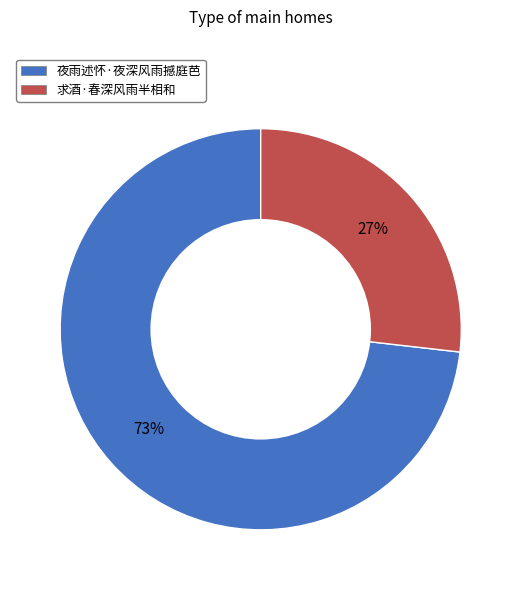

How many segments does this pie chart have?

2